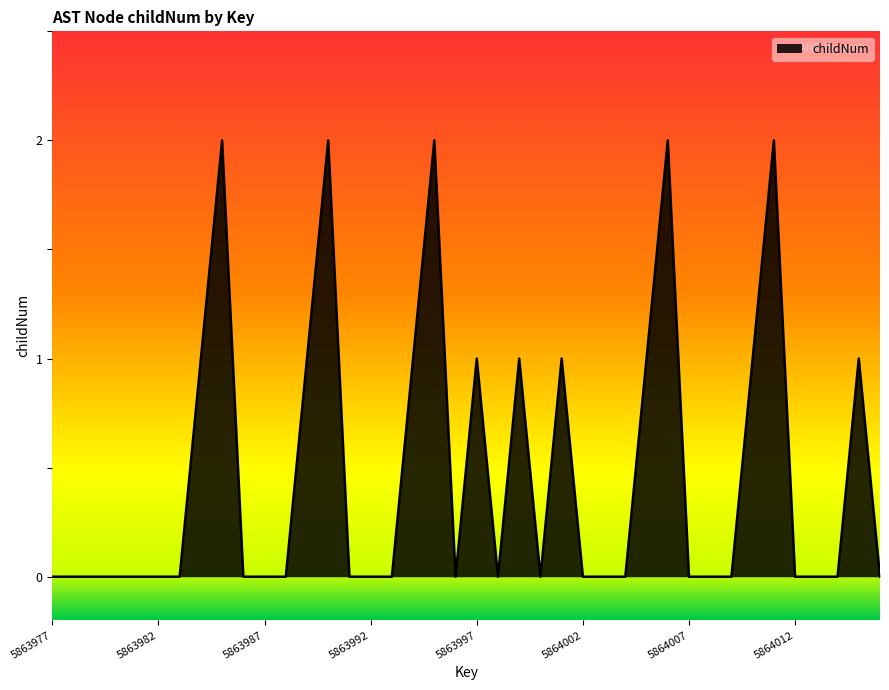

Does the chart display data point markers on the line(s)?

No